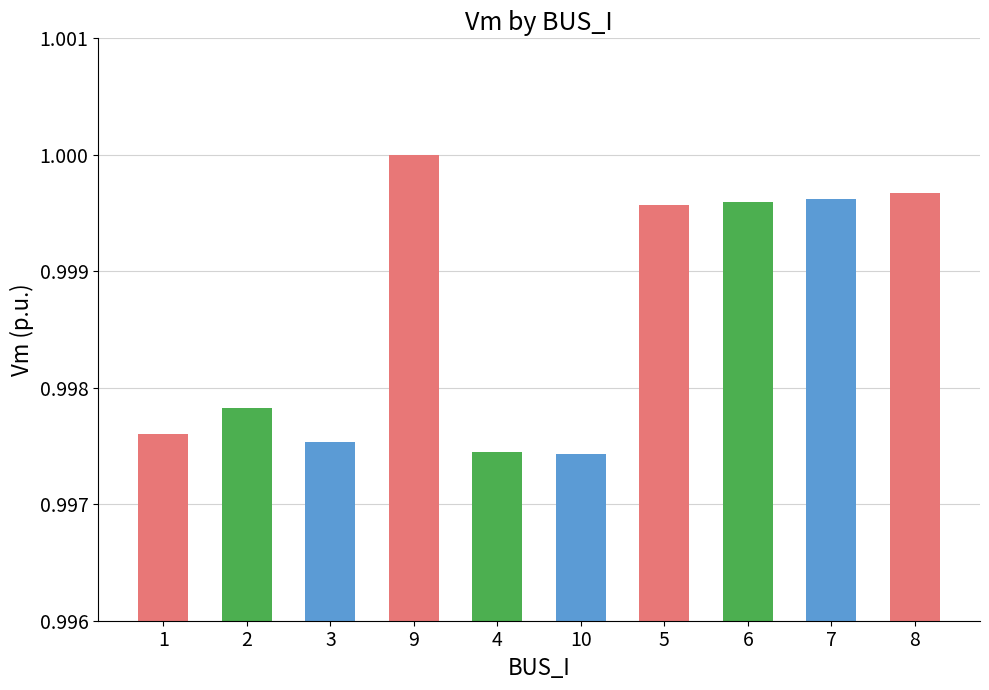

What is the label of the 5th bar from the right?

10